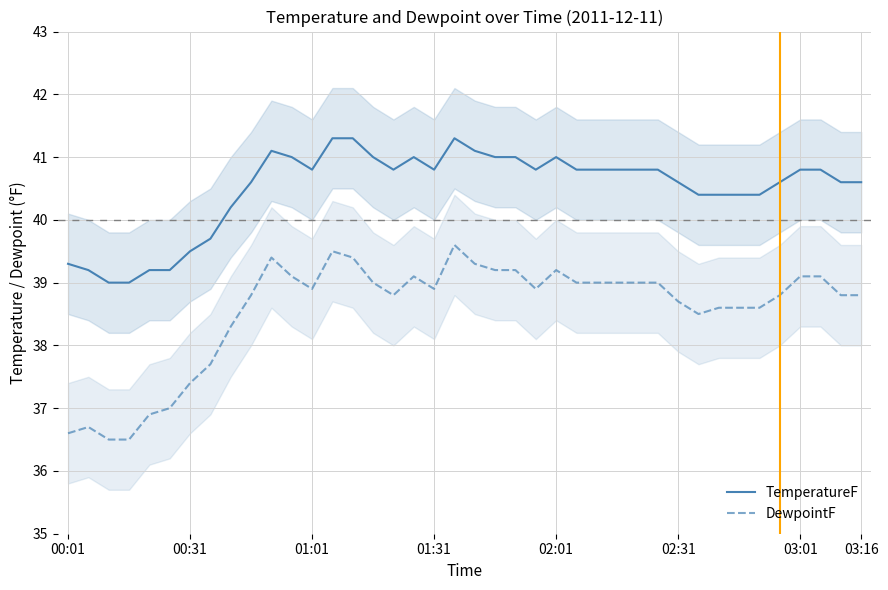

What position from the left is 32?

33